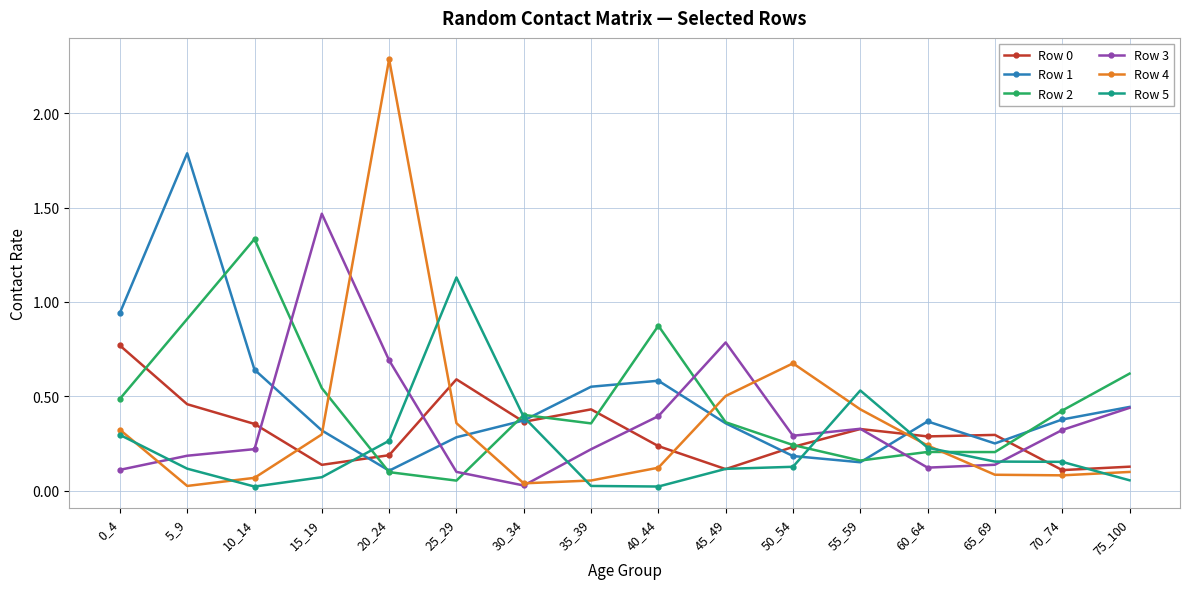

Which series changed the most between 45_49 and 55_59?

Row 3